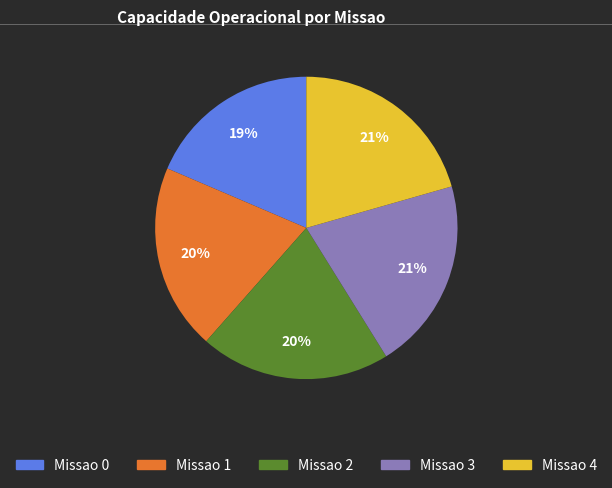

Is there a majority slice in this chart?

No